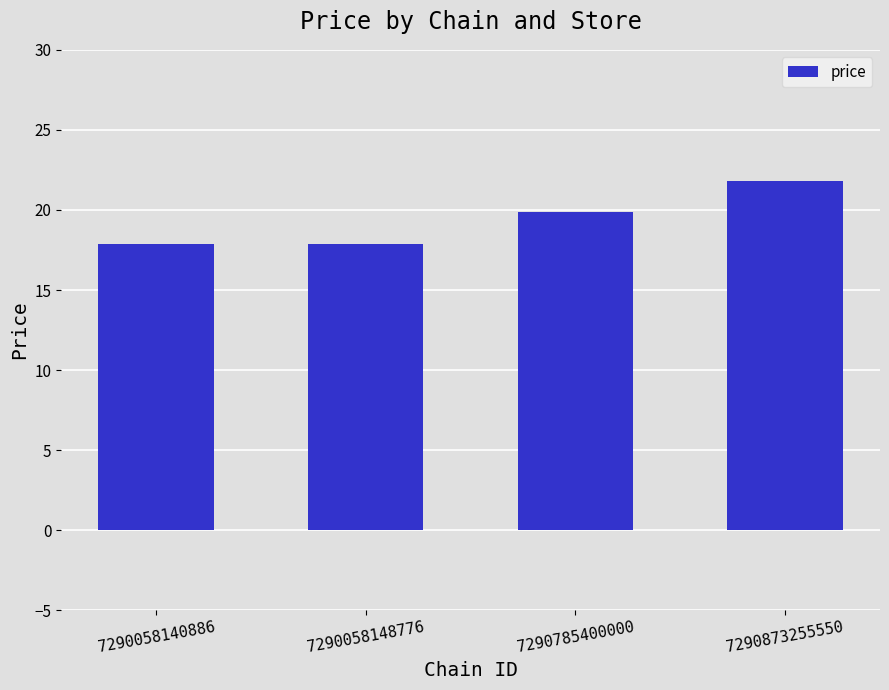

Between 7290058140886 and 7290873255550, which is larger?

7290873255550